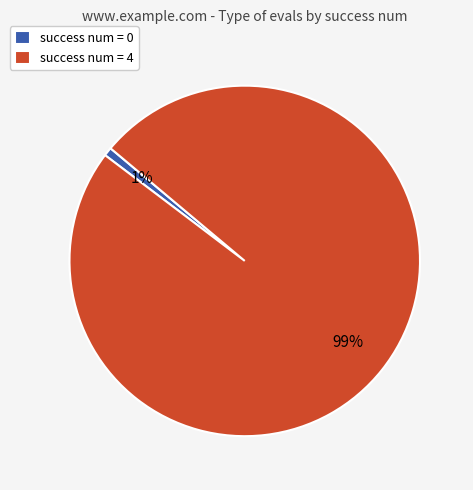

Which category has the biggest portion of the pie?

success num = 4